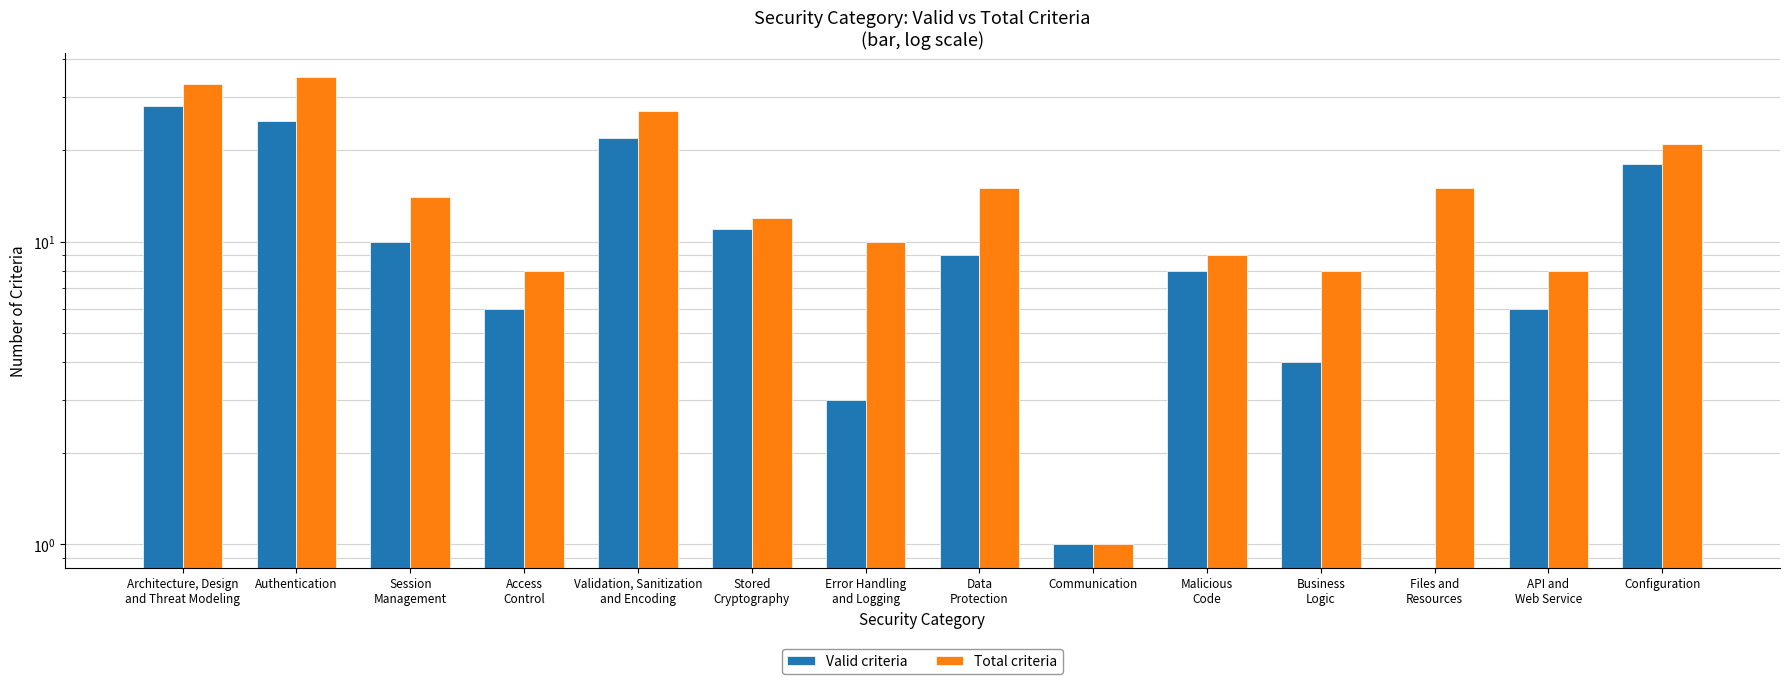

Which category has the lowest value across all series?

Files and
Resources